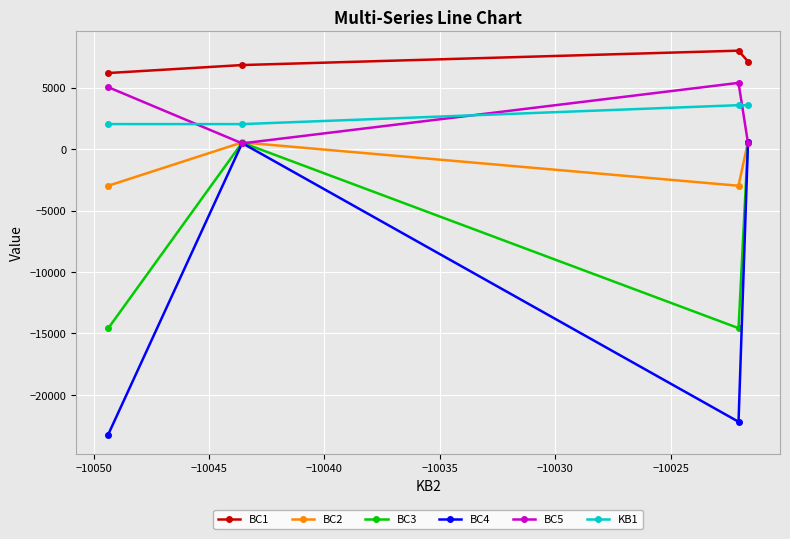

What is the value of the BC4 point at the 1st from the left?

-23228.7